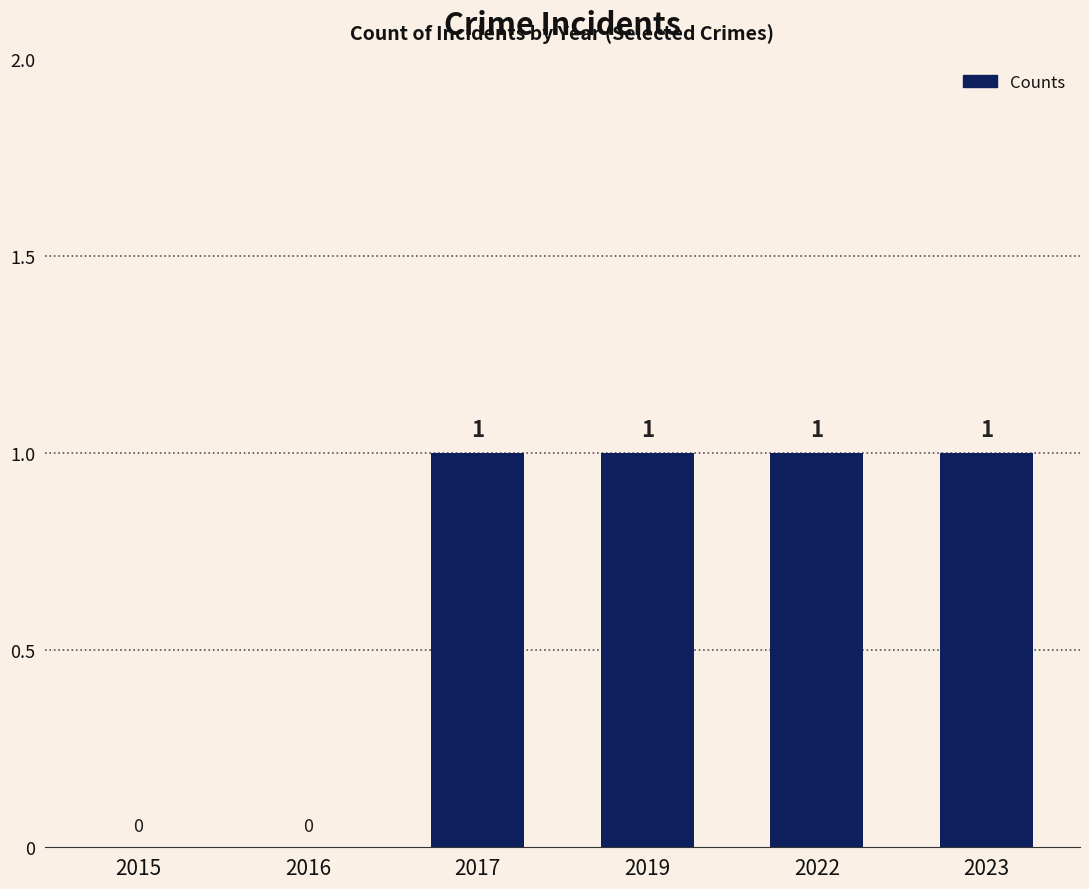

What is the ratio of the value at 2017 to the value at 2022?

1.0